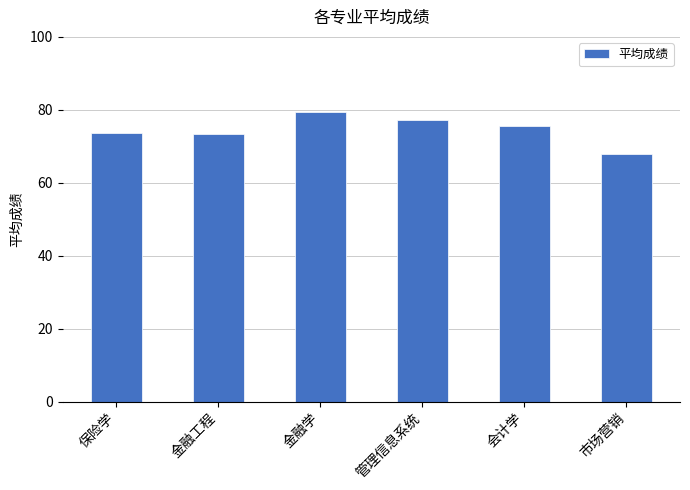

How many categories are shown in the chart?

6